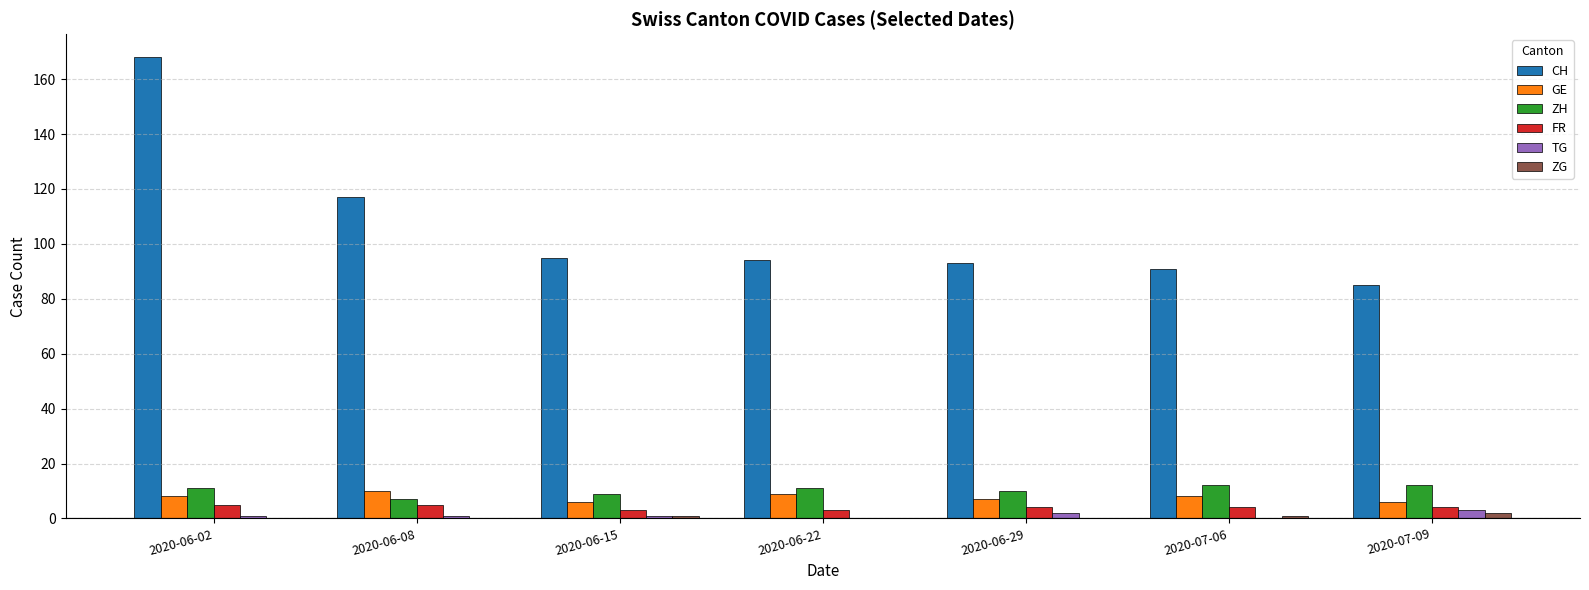

What is the sum of all ZH values?

72